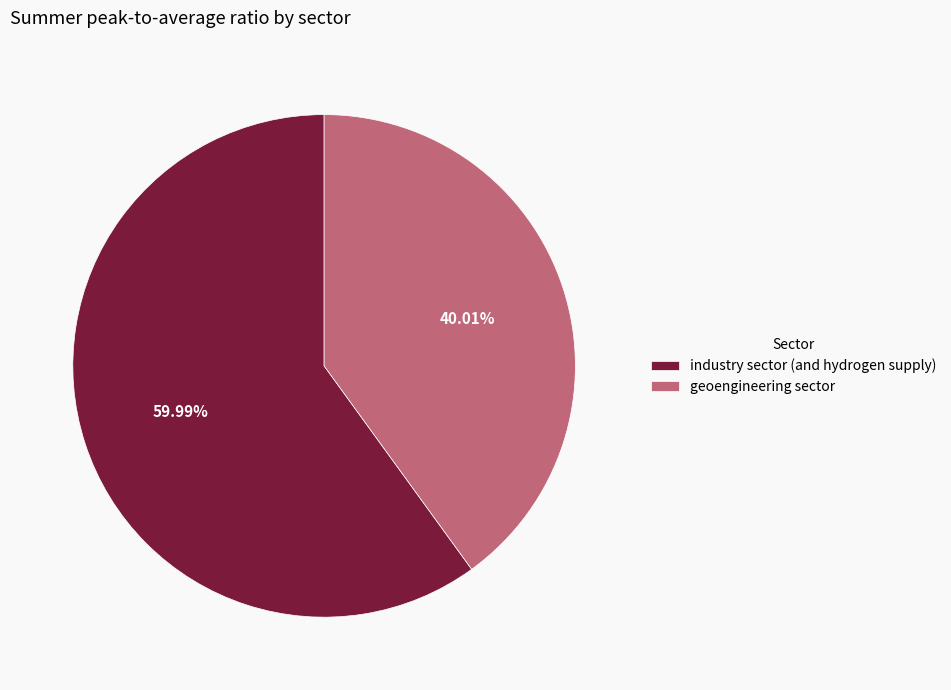

To the nearest percent, what is the average slice percentage?

50%